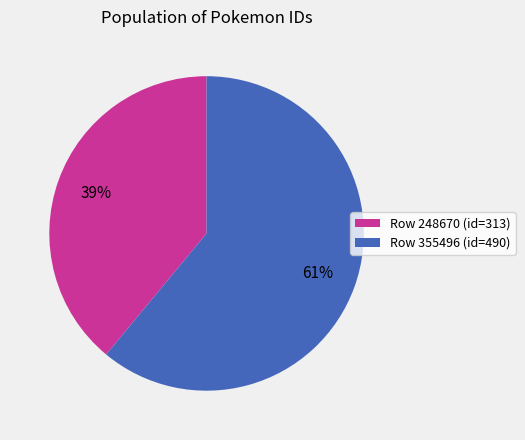

Approximately how many times larger is the value at Row 355496 (id=490) compared to Row 248670 (id=313)?

1.6